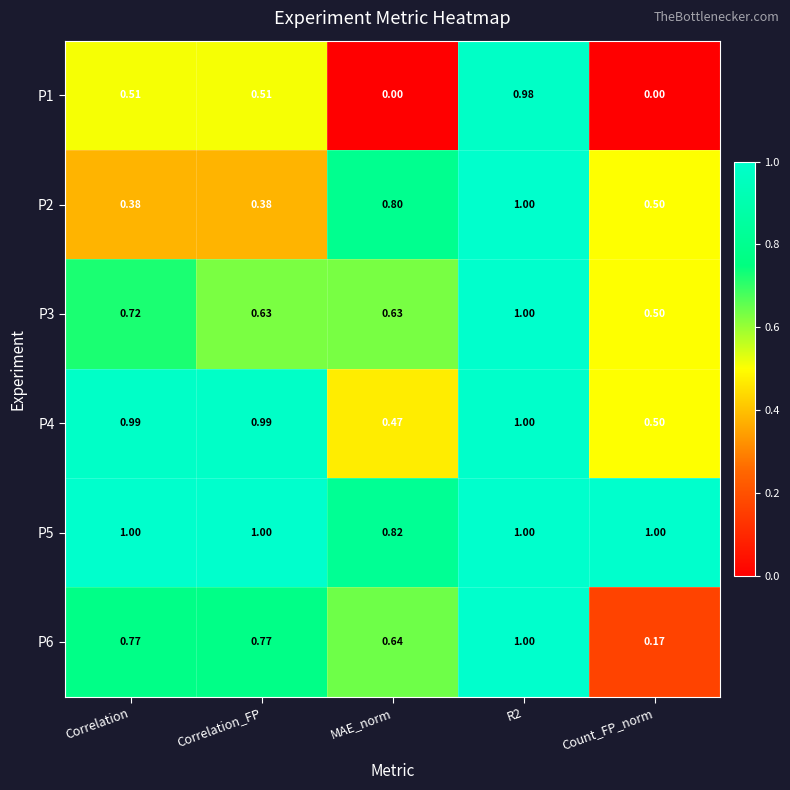

Is the value of P5 at Correlation greater than the value of P1 at Count_FP_norm?

Yes